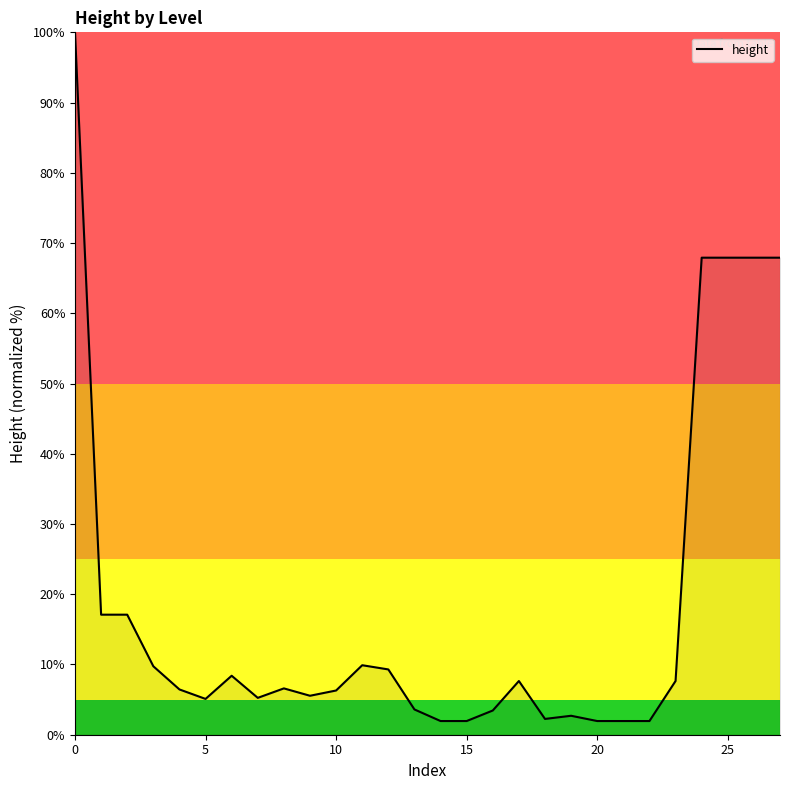

What is the difference between the maximum and minimum values?

98.1